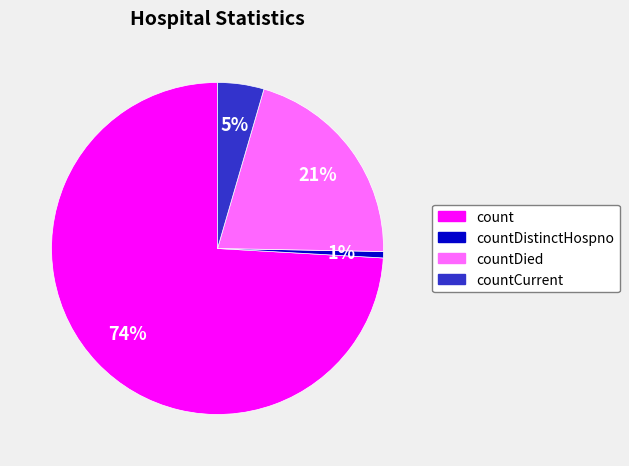

Does any single category account for the majority?

Yes